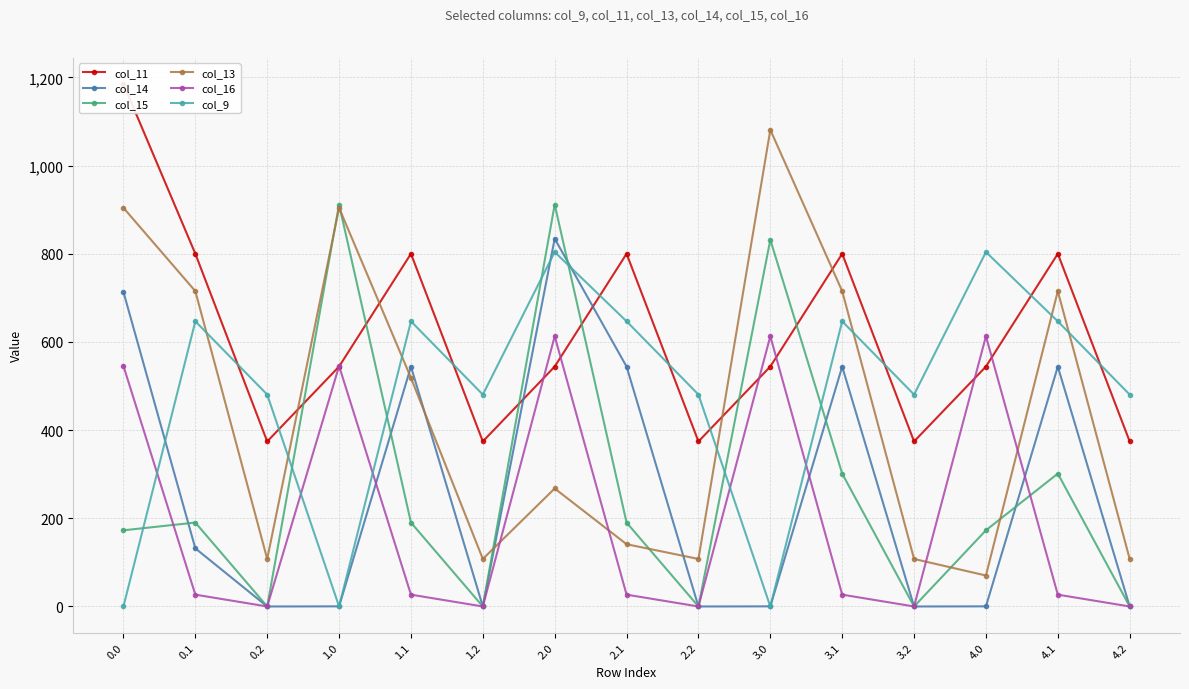

How many interior local peaks does the col_15 series have?

5